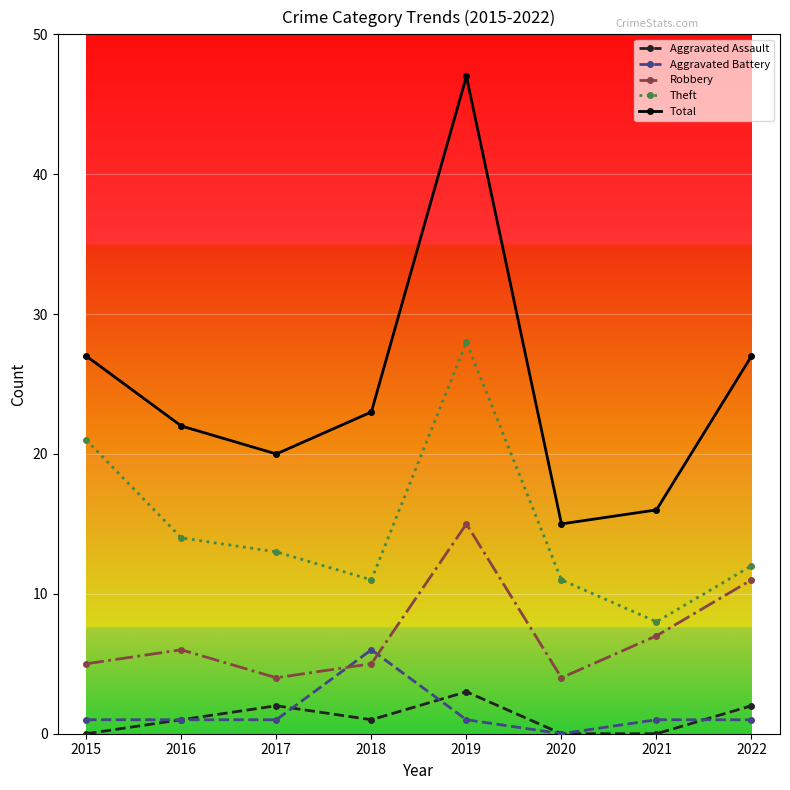

Which category has the highest value in the Robbery series?

2019